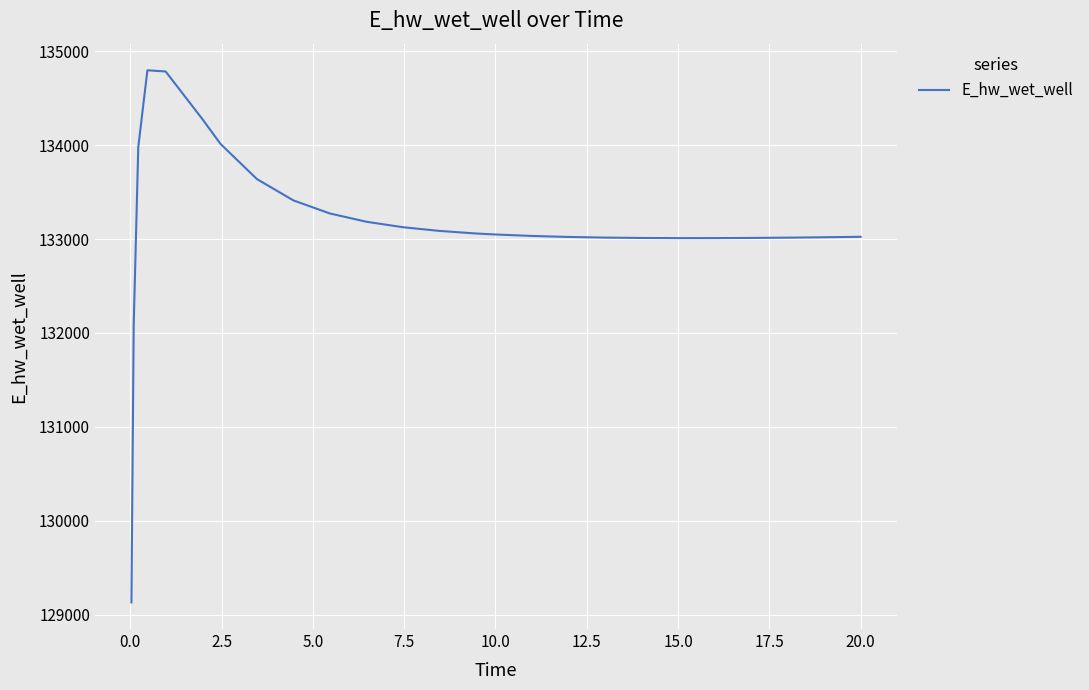

How many lines are shown in the chart?

1